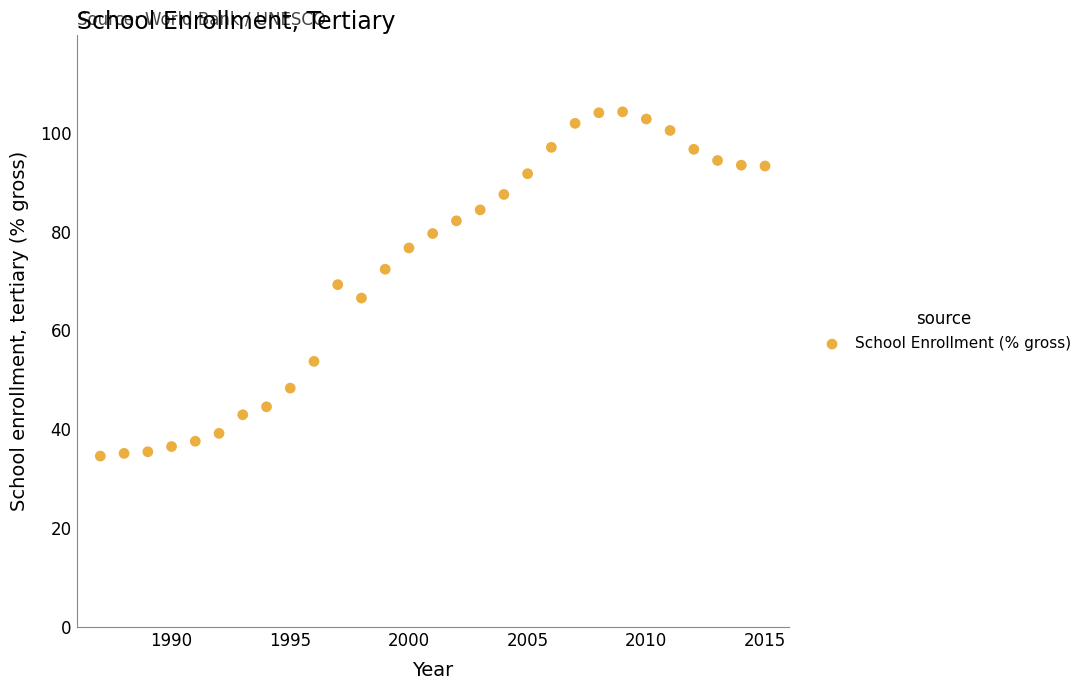

What is the range of Y values (max minus min)?

69.6